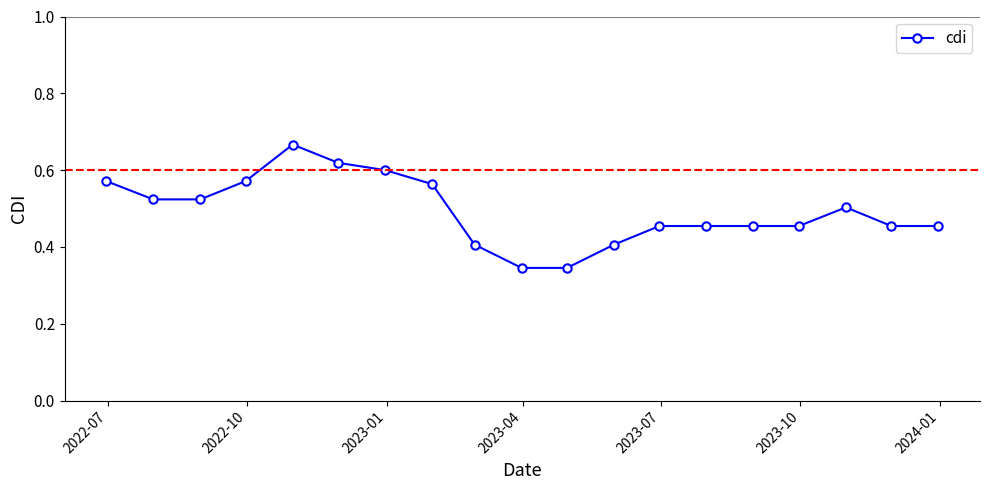

What is the sum of all values?

9.4